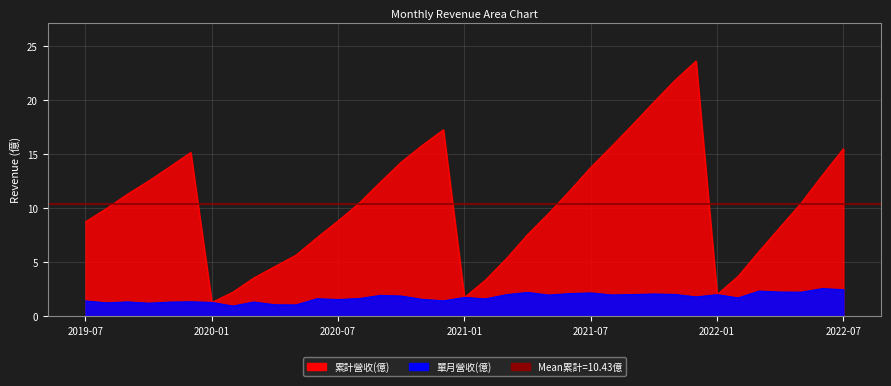

What are all the series names shown in the legend?

累計營收(億), 單月營收(億)